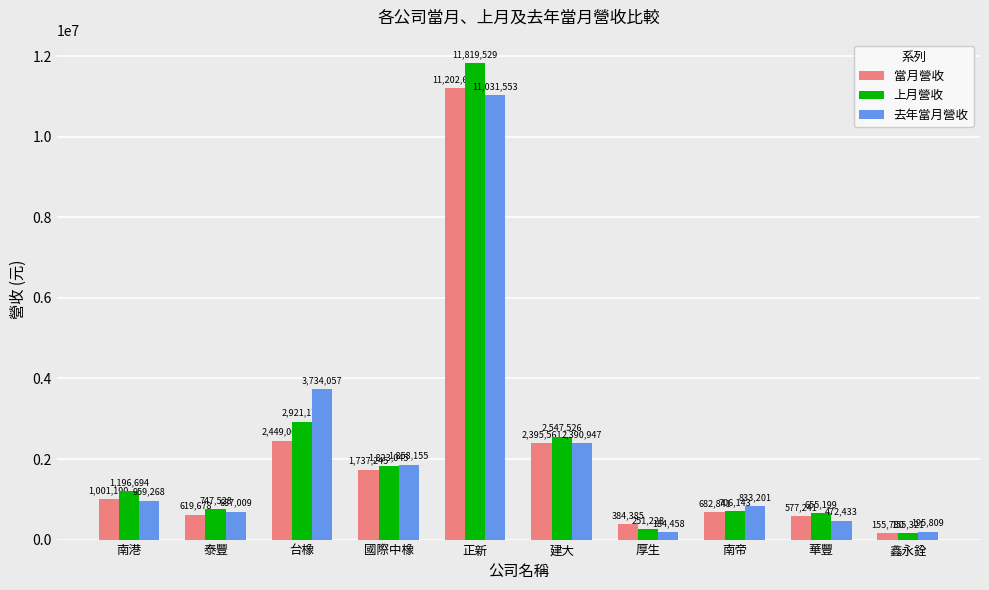

Which series has the largest total across all categories?

上月營收